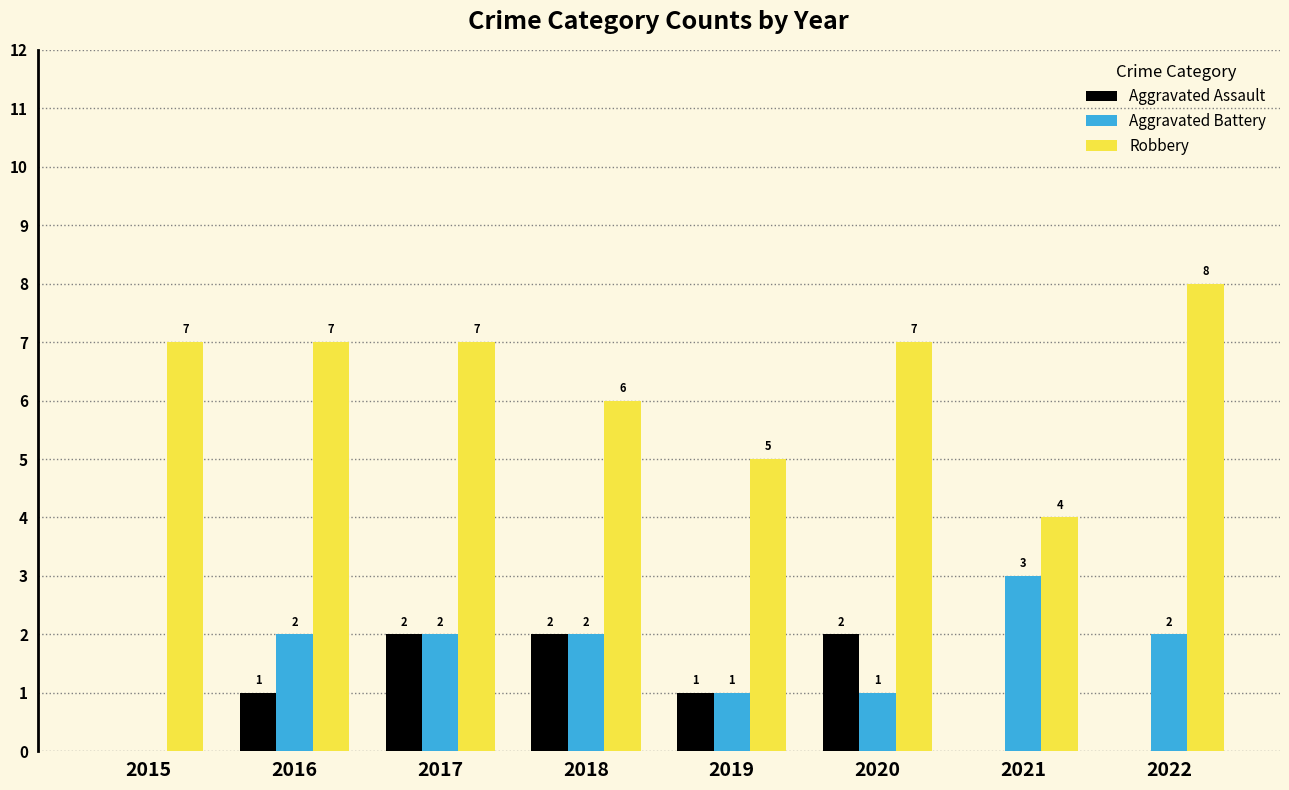

Reading left to right, transcribe all the data shown in this chart.

Aggravated Assault: 2015=0	2016=1	2017=2	2018=2	2019=1	2020=2	2021=0	2022=0
Aggravated Battery: 2015=0	2016=2	2017=2	2018=2	2019=1	2020=1	2021=3	2022=2
Robbery: 2015=7	2016=7	2017=7	2018=6	2019=5	2020=7	2021=4	2022=8